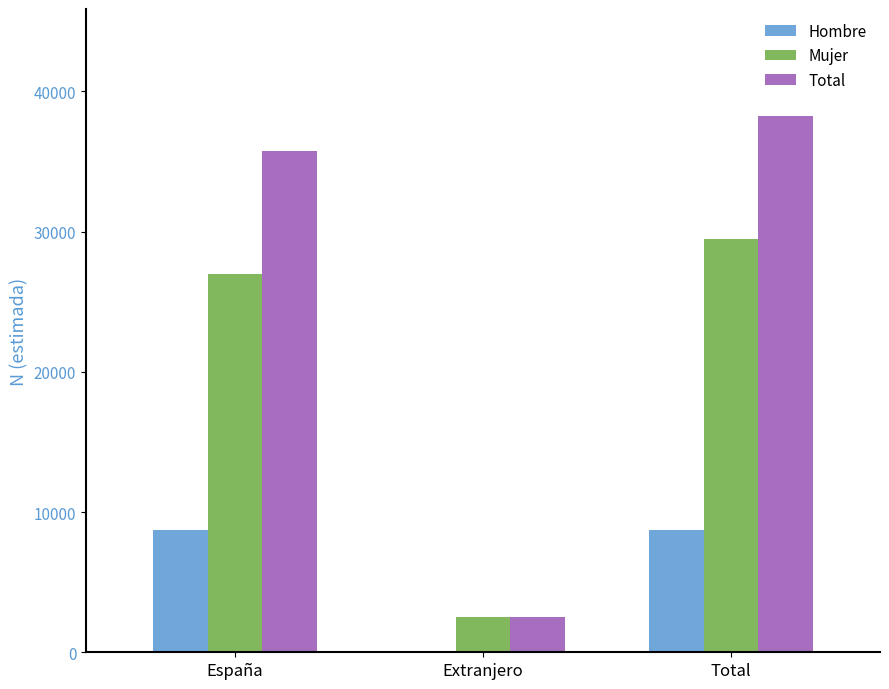

At which label is Total closest to 20368?

España